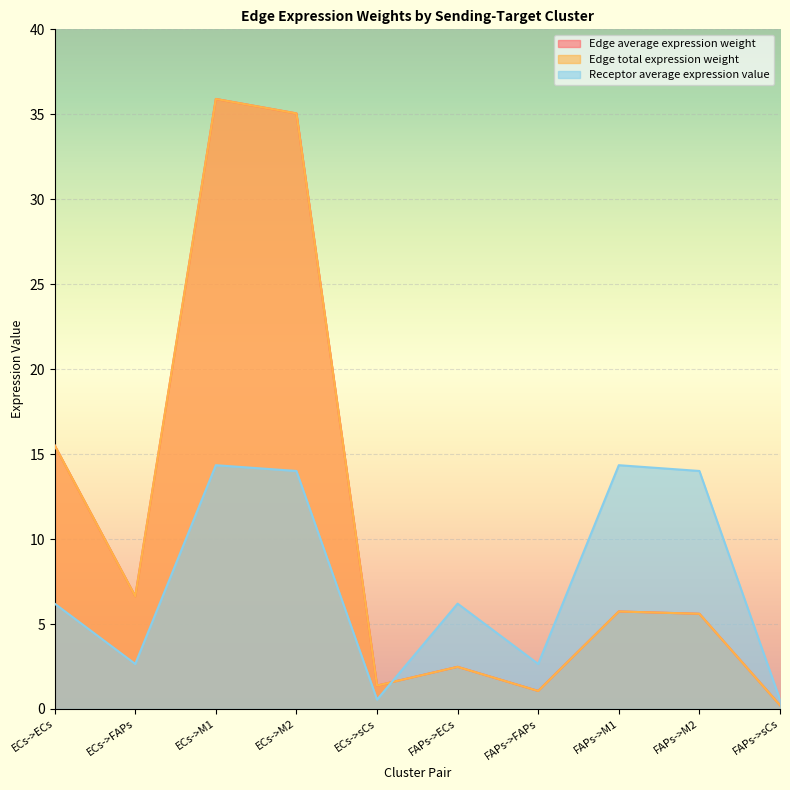

Is the value of Edge total expression weight at ECs->M1 greater than the value of Receptor average expression value at FAPs->FAPs?

Yes